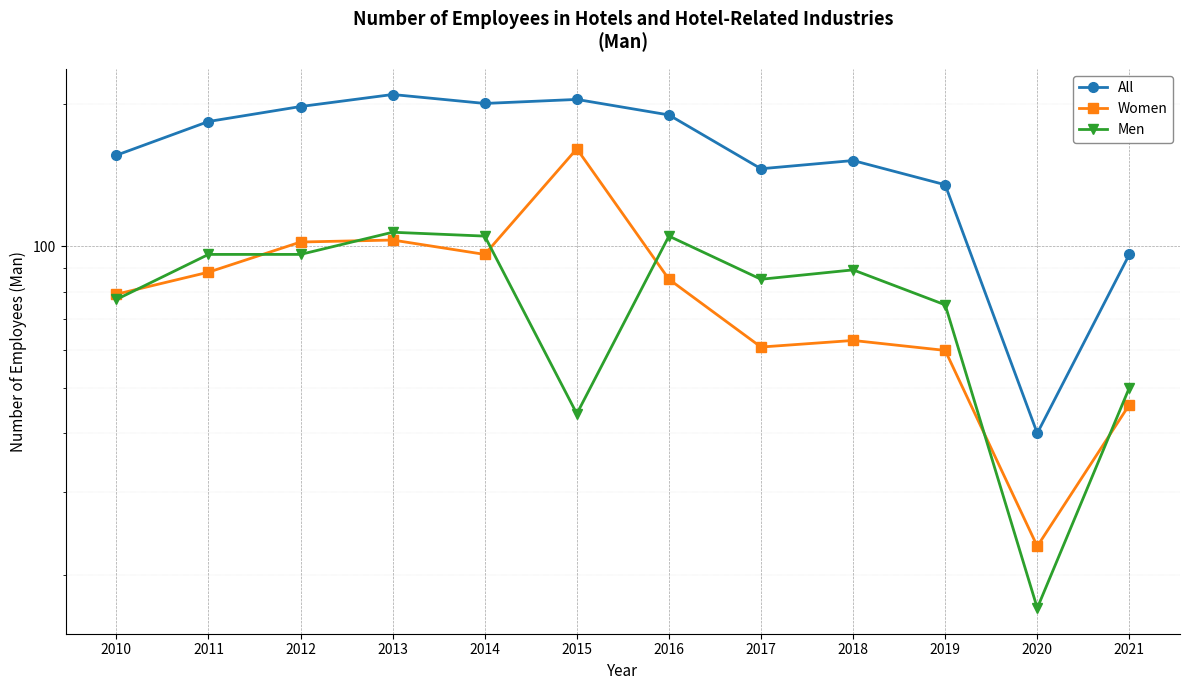

List the series in order of their peak value, lowest first.

Men, Women, All